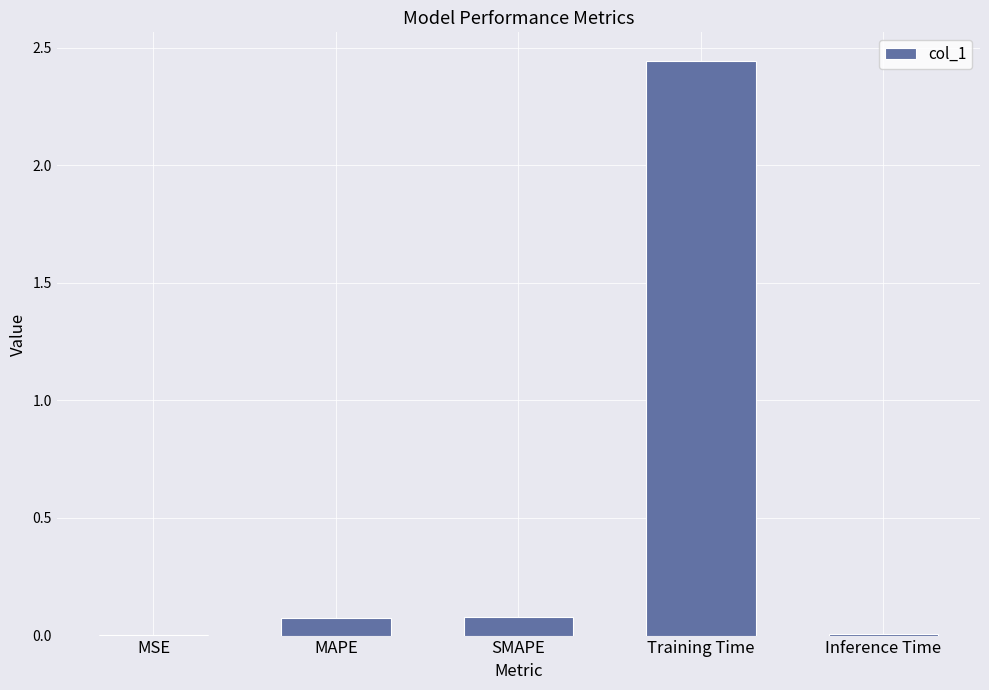

What is the sum of all values?

2.6